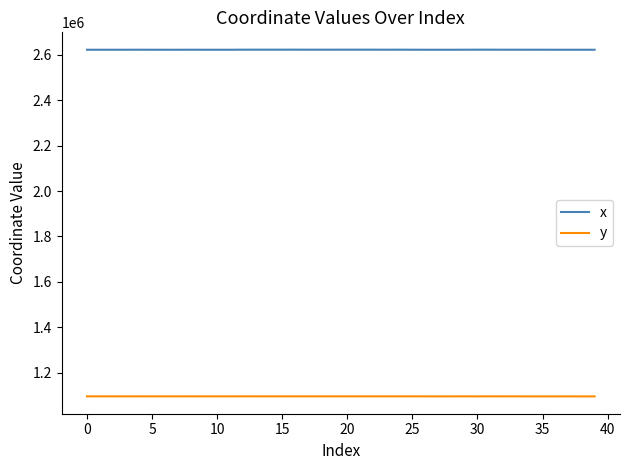

Which series has the largest total across all categories?

x